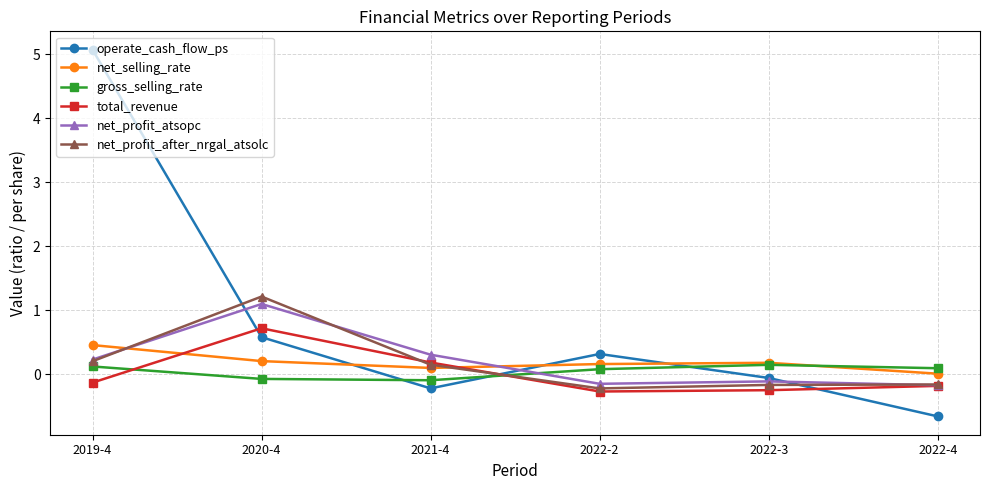

Rank the series by their maximum value, from highest to lowest.

operate_cash_flow_ps, net_profit_after_nrgal_atsolc, net_profit_atsopc, total_revenue, net_selling_rate, gross_selling_rate